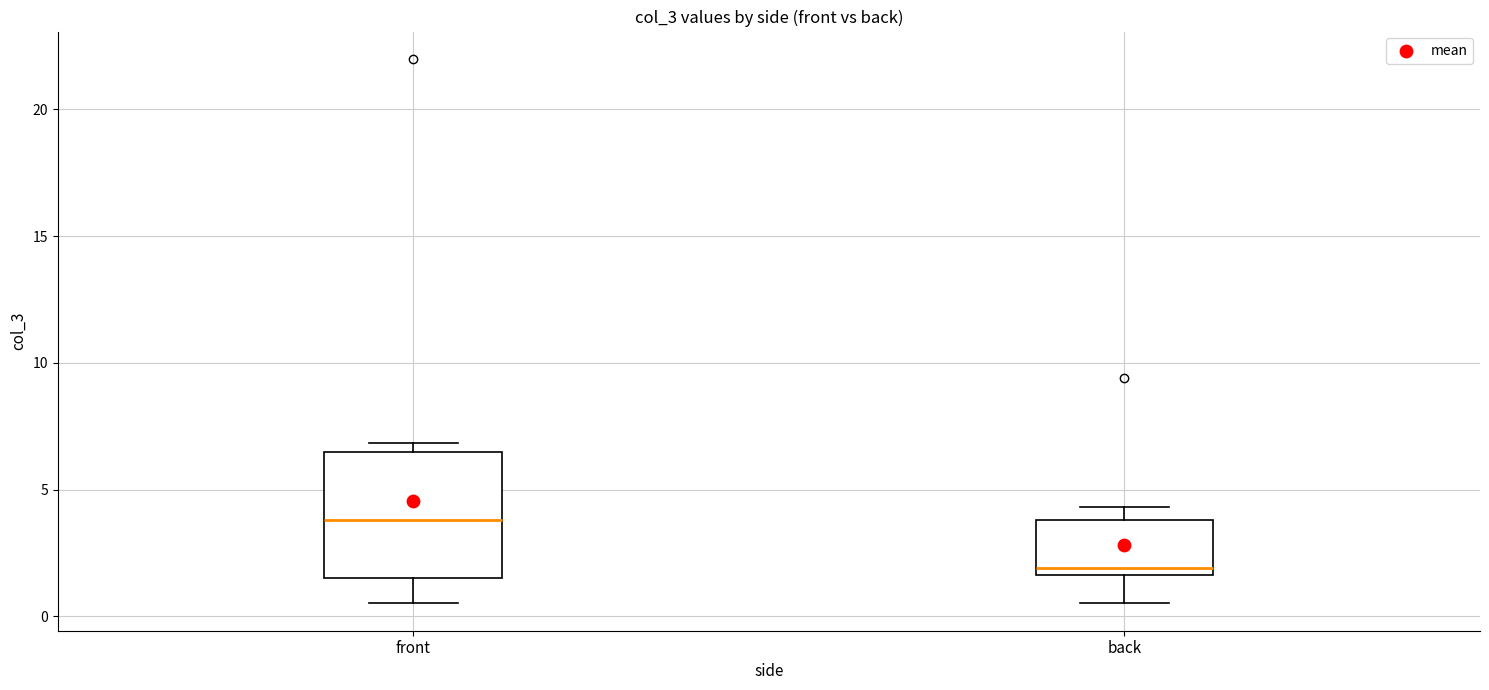

Where does the lower whisker of the box for front end on the y-axis? The values are not printed on the chart, so give them approximately, as read against the axis.

0.5